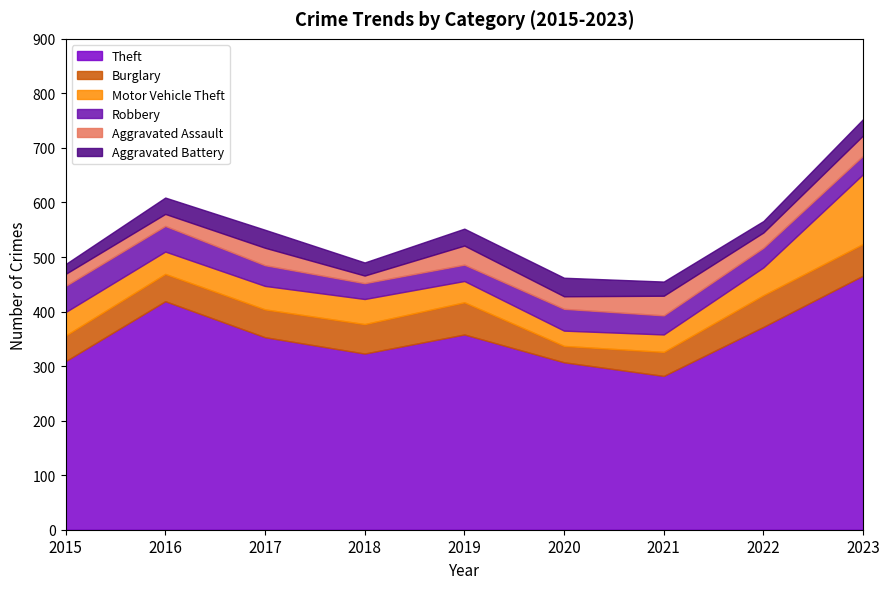

What is the sum of the Robbery values at 2022 and 2023?

70